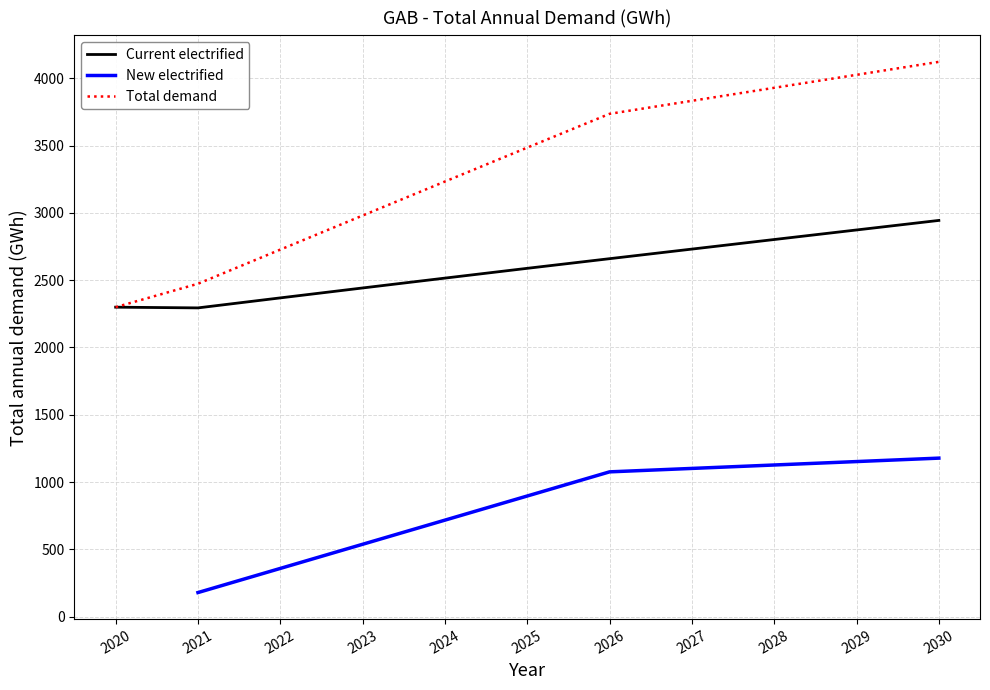

What is the difference between the Current electrified values at 2029 and 2030?

70.9